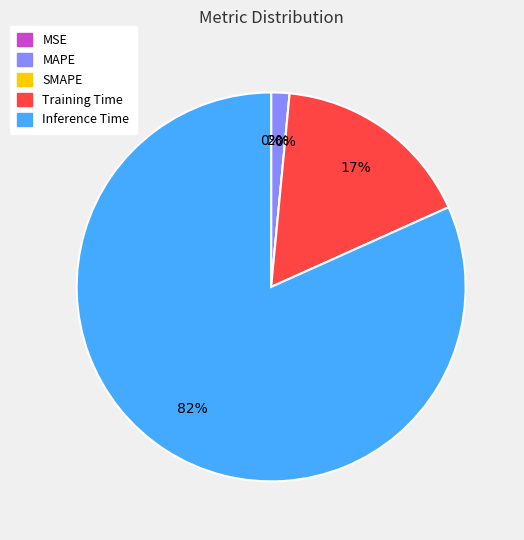

Which slice is the largest?

Inference Time